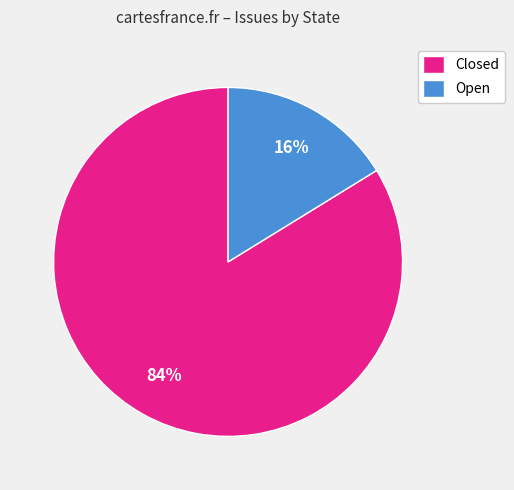

Does Closed account for over 50% of the chart?

Yes